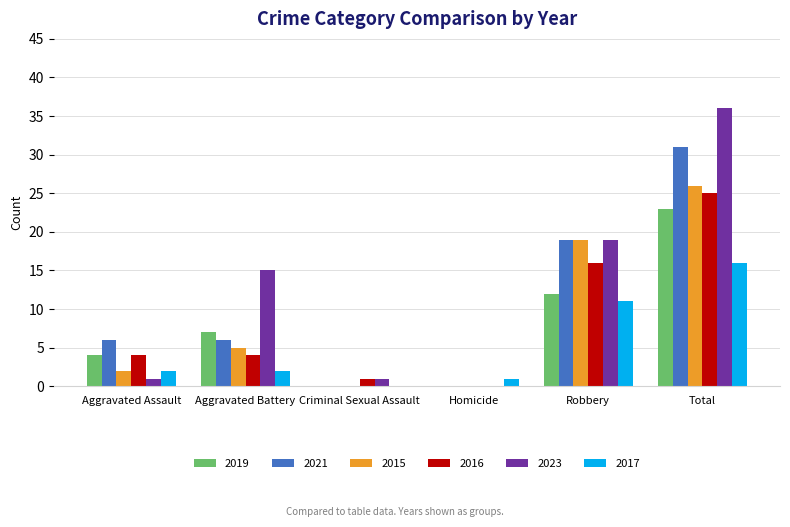

What are all the series names shown in the legend?

2019, 2021, 2015, 2016, 2023, 2017